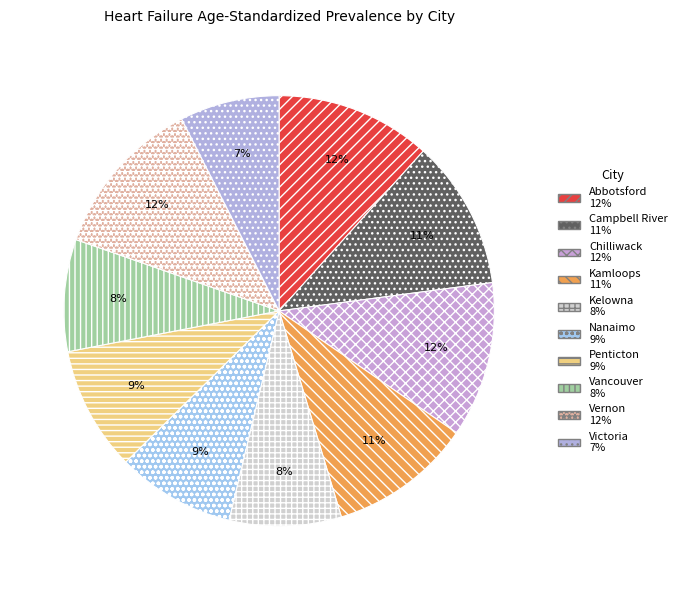

What is the largest slice in the pie chart?

Vernon